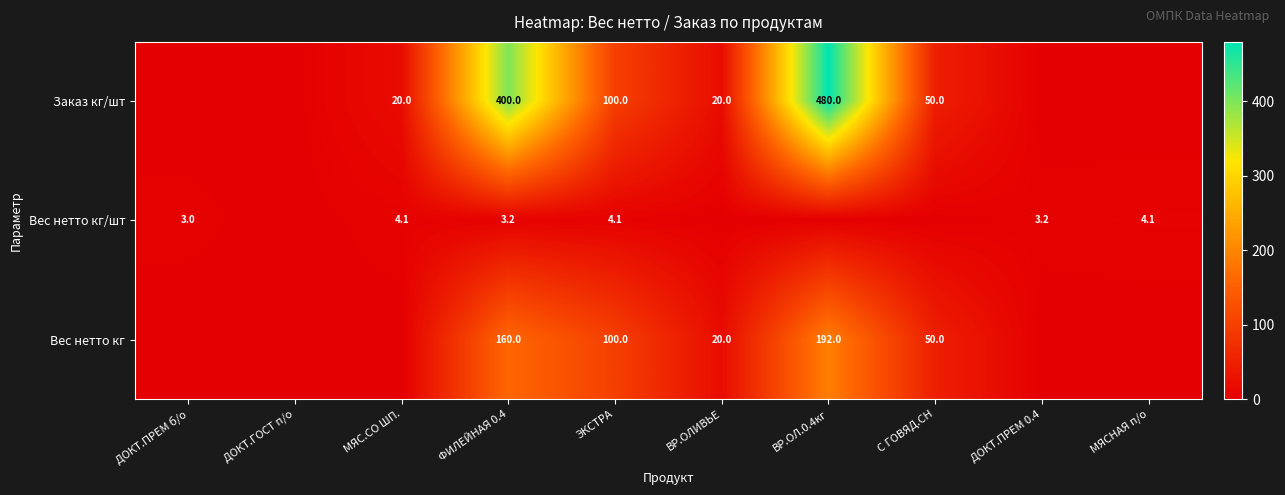

What is the difference between the highest and lowest values at ФИЛЕЙНАЯ 0.4?

396.8